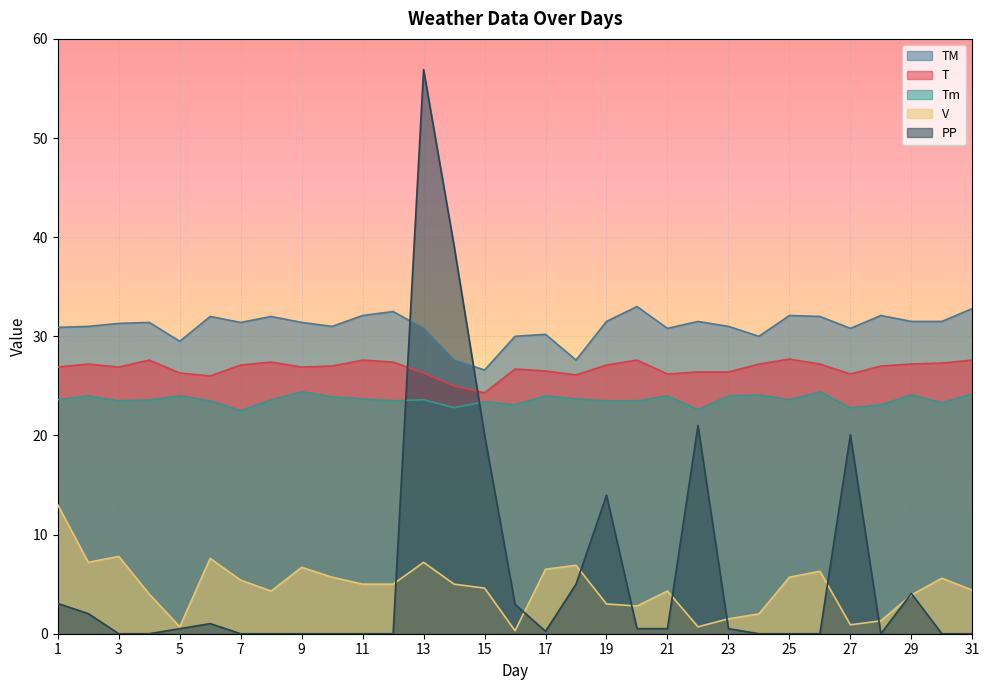

Reading right to left, what are all the values shown in this chart?

T: 27.6	27.3	27.2	27.0	26.2	27.2	27.7	27.2	26.4	26.4	26.2	27.6	27.1	26.1	26.5	26.7	24.3	25.0	26.3	27.4	27.6	27.0	26.9	27.4	27.1	26.0	26.3	27.6	26.9	27.2	26.9
TM: 32.8	31.5	31.5	32.1	30.8	32.0	32.1	30.0	31.0	31.5	30.8	33.0	31.5	27.6	30.2	30.0	26.6	27.6	30.8	32.5	32.1	31.0	31.4	32.0	31.4	32.0	29.5	31.4	31.3	31.0	30.9
Tm: 24.2	23.3	24.1	23.1	22.8	24.4	23.6	24.1	24.0	22.6	24.0	23.5	23.5	23.7	24.0	23.1	23.4	22.8	23.6	23.5	23.7	23.9	24.4	23.6	22.5	23.5	24.0	23.6	23.5	24.0	23.6
PP: 0.0	0.0	4.1	0.0	20.1	0.0	0.0	0.0	0.5	21.0	0.5	0.5	14.0	5.0	0.2	3.0	20.1	39.1	56.9	0.0	0.0	0.0	0.0	0.0	0.0	1.0	0.5	0.0	0.0	2.0	3.0
V: 4.4	5.6	3.9	1.3	0.9	6.3	5.7	2.0	1.5	0.7	4.3	2.8	3.0	6.9	6.5	0.3	4.6	5.0	7.2	5.0	5.0	5.7	6.7	4.3	5.4	7.6	0.7	4.0	7.8	7.2	13.0